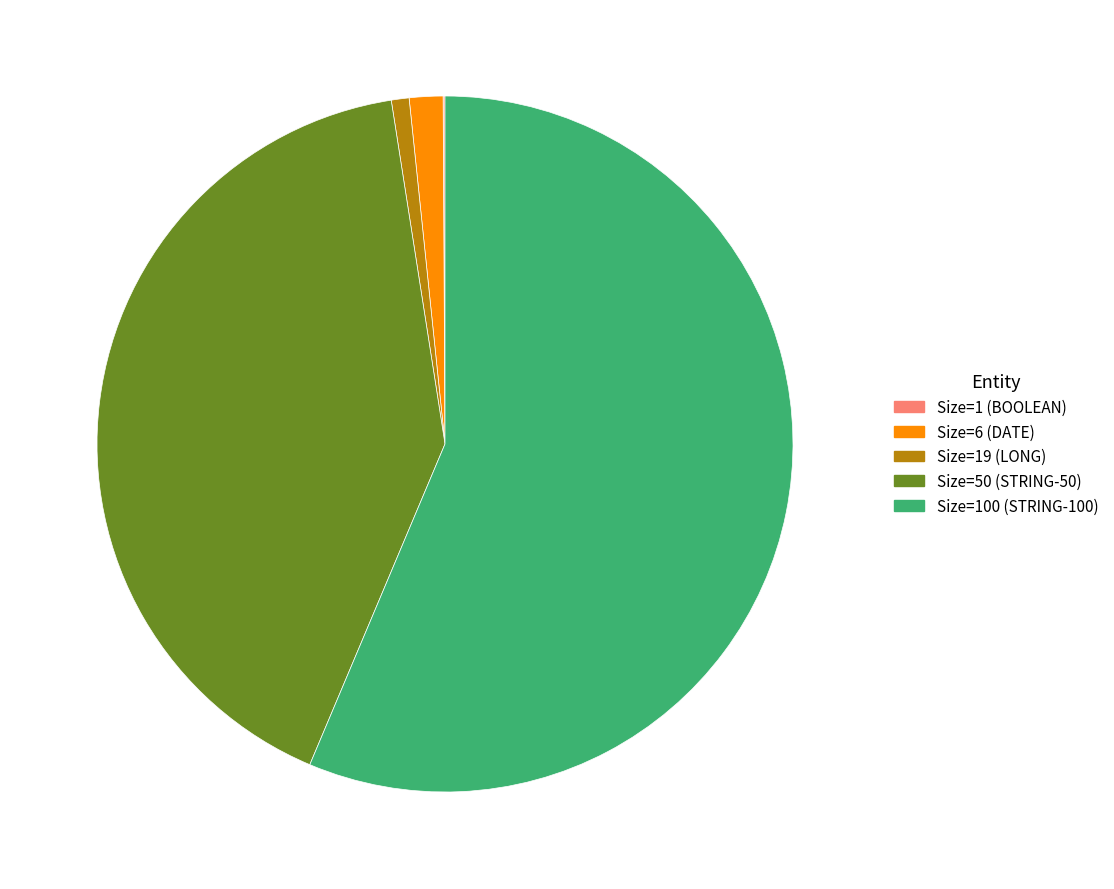

What is the largest slice in the pie chart?

Size=100 (STRING-100)